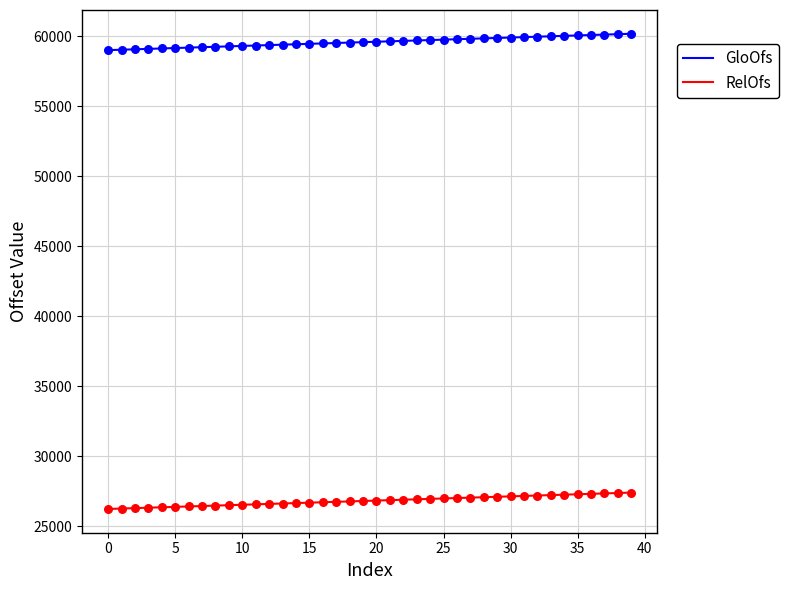

Which series has the largest total across all categories?

GloOfs